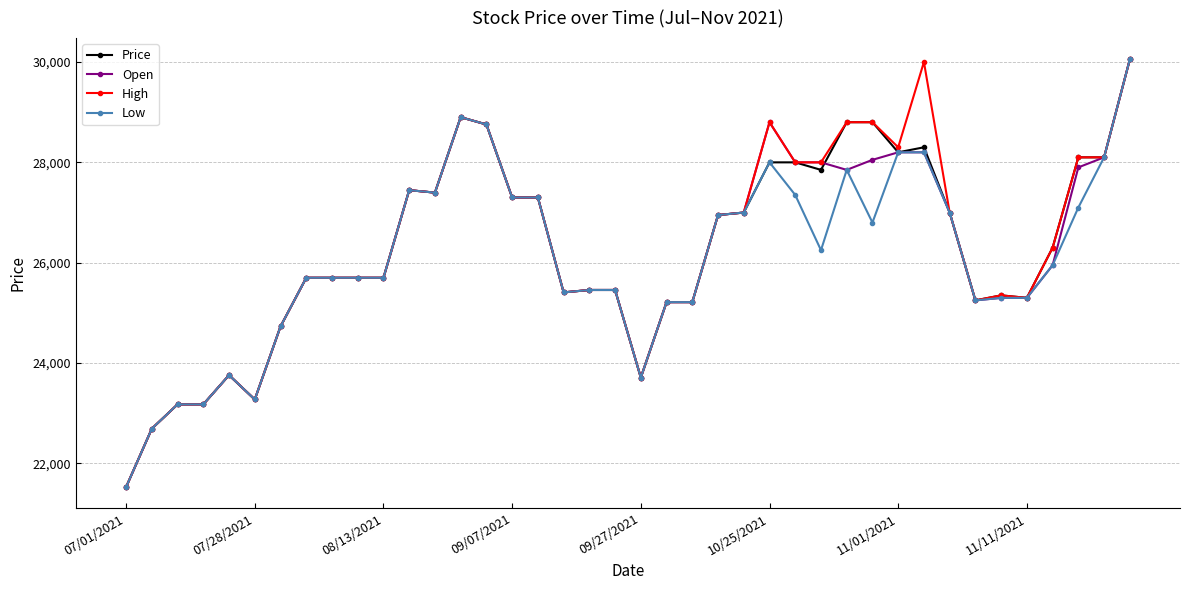

What are all the series names shown in the legend?

Price, Open, High, Low